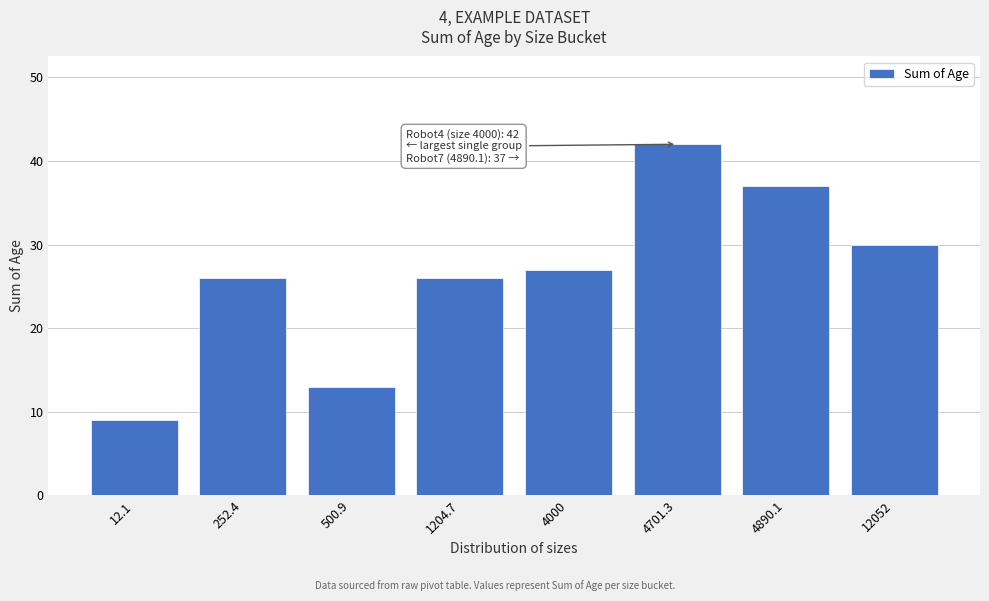

Reading left to right, extract all data points from this chart.

12.1=9	252.4=26	500.9=13	1204.7=26	4000=27	4701.3=42	4890.1=37	12052=30